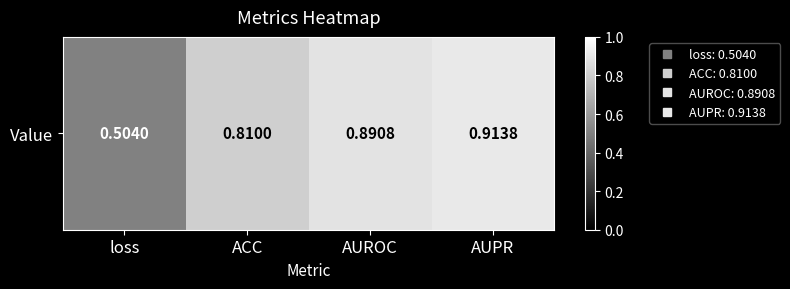

What is the change in value from loss to AUPR?

+0.4